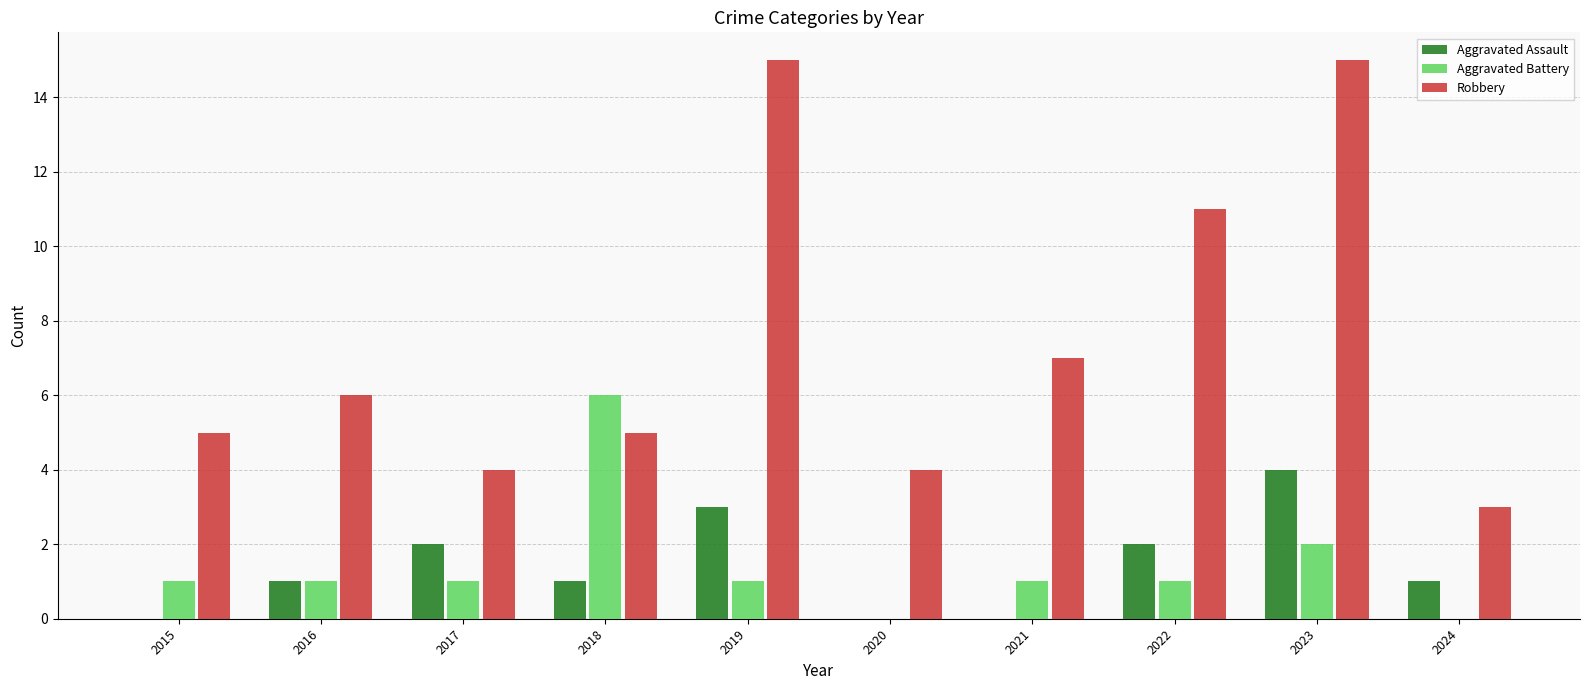

Reading left to right, list all the values displayed in this chart.

Aggravated Assault: 0	1	2	1	3	0	0	2	4	1
Aggravated Battery: 1	1	1	6	1	0	1	1	2	0
Robbery: 5	6	4	5	15	4	7	11	15	3